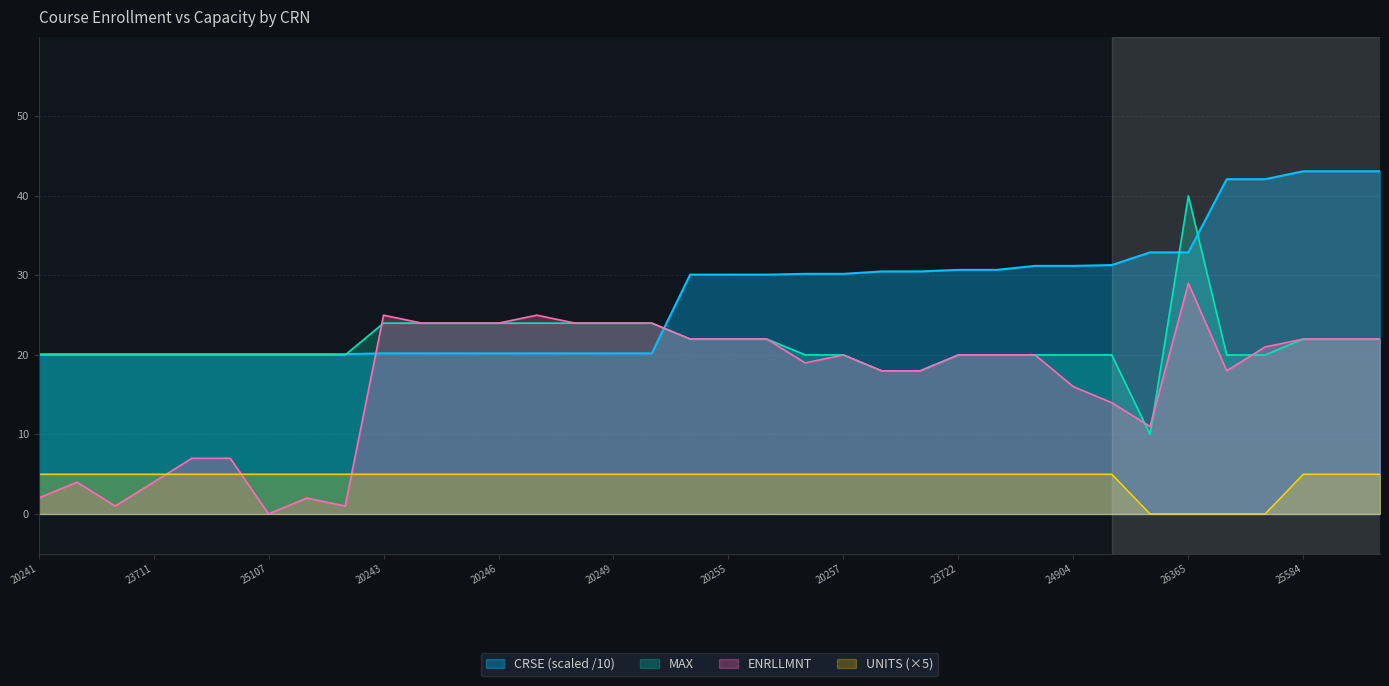

Reading right to left, extract all data points from this chart.

MAX: 25586=22.0	25585=22.0	25584=22.0	25589=20.0	25588=20.0	26365=40.0	26168=10.0	25120=20.0	24904=20.0	20261=20.0	23724=20.0	23722=20.0	24162=18.0	20258=18.0	20257=20.0	20256=20.0	24903=22.0	20255=22.0	20254=22.0	26697=24.0	20249=24.0	20248=24.0	20247=24.0	20246=24.0	20245=24.0	20244=24.0	20243=24.0	26696=20.0	26091=20.0	25107=20.0	24155=20.0	23712=20.0	23711=20.0	23709=20.0	20242=20.0	20241=20.0
ENRLLMNT: 25586=22.0	25585=22.0	25584=22.0	25589=21.0	25588=18.0	26365=29.0	26168=11.0	25120=14.0	24904=16.0	20261=20.0	23724=20.0	23722=20.0	24162=18.0	20258=18.0	20257=20.0	20256=19.0	24903=22.0	20255=22.0	20254=22.0	26697=24.0	20249=24.0	20248=24.0	20247=25.0	20246=24.0	20245=24.0	20244=24.0	20243=25.0	26696=1.0	26091=2.0	25107=0.0	24155=7.0	23712=7.0	23711=4.0	23709=1.0	20242=4.0	20241=2.0
CRSE: 25586=43.1	25585=43.1	25584=43.1	25589=42.1	25588=42.1	26365=32.9	26168=32.9	25120=31.3	24904=31.2	20261=31.2	23724=30.7	23722=30.7	24162=30.5	20258=30.5	20257=30.2	20256=30.2	24903=30.1	20255=30.1	20254=30.1	26697=20.2	20249=20.2	20248=20.2	20247=20.2	20246=20.2	20245=20.2	20244=20.2	20243=20.2	26696=20.1	26091=20.1	25107=20.1	24155=20.1	23712=20.1	23711=20.1	23709=20.1	20242=20.1	20241=20.1
UNITS: 25586=5.0	25585=5.0	25584=5.0	25589=0.0	25588=0.0	26365=0.0	26168=0.0	25120=5.0	24904=5.0	20261=5.0	23724=5.0	23722=5.0	24162=5.0	20258=5.0	20257=5.0	20256=5.0	24903=5.0	20255=5.0	20254=5.0	26697=5.0	20249=5.0	20248=5.0	20247=5.0	20246=5.0	20245=5.0	20244=5.0	20243=5.0	26696=5.0	26091=5.0	25107=5.0	24155=5.0	23712=5.0	23711=5.0	23709=5.0	20242=5.0	20241=5.0